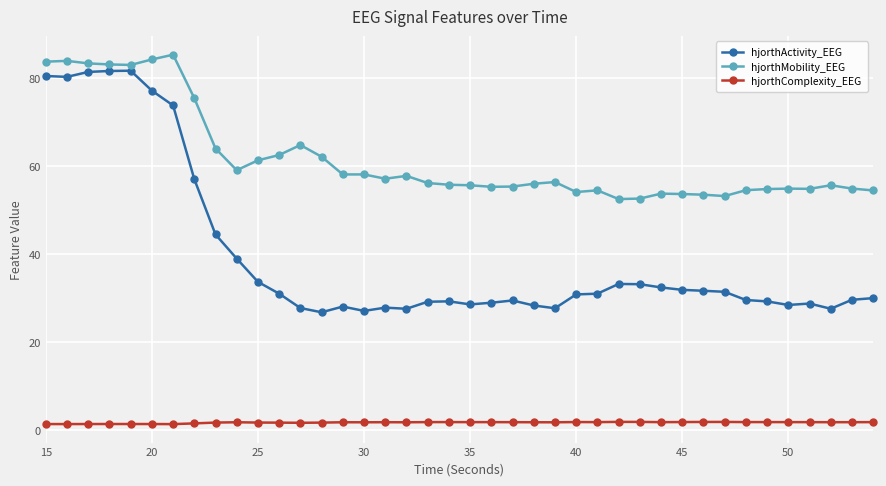

Rank the series by their average value, from highest to lowest.

hjorthMobility_EEG, hjorthActivity_EEG, hjorthComplexity_EEG